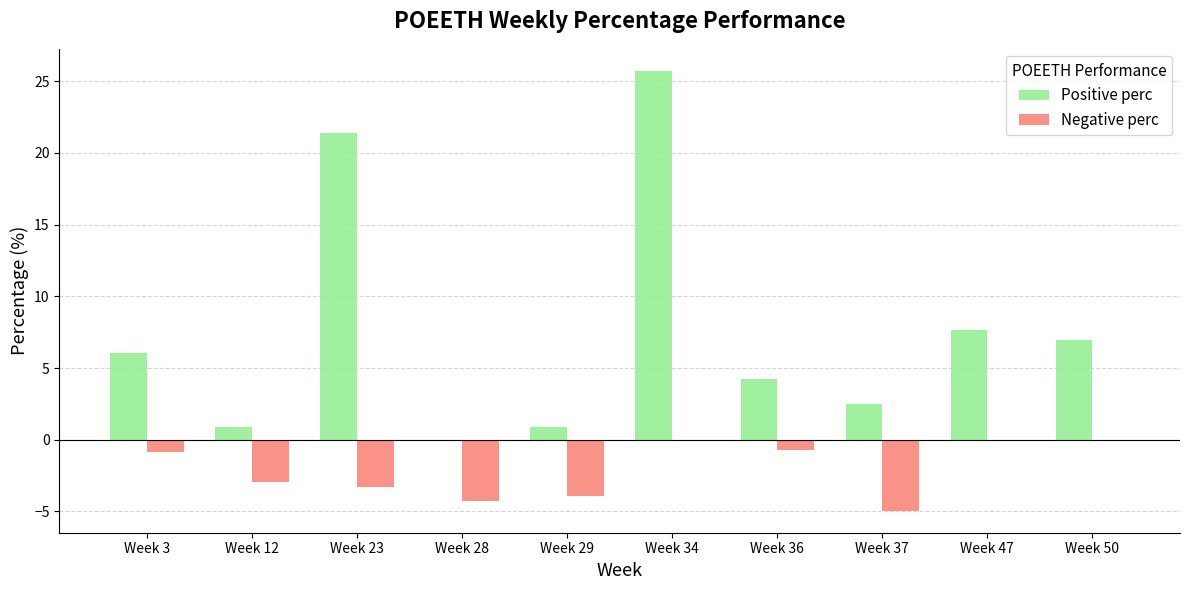

What is the total value across all series at Week 23?

18.1